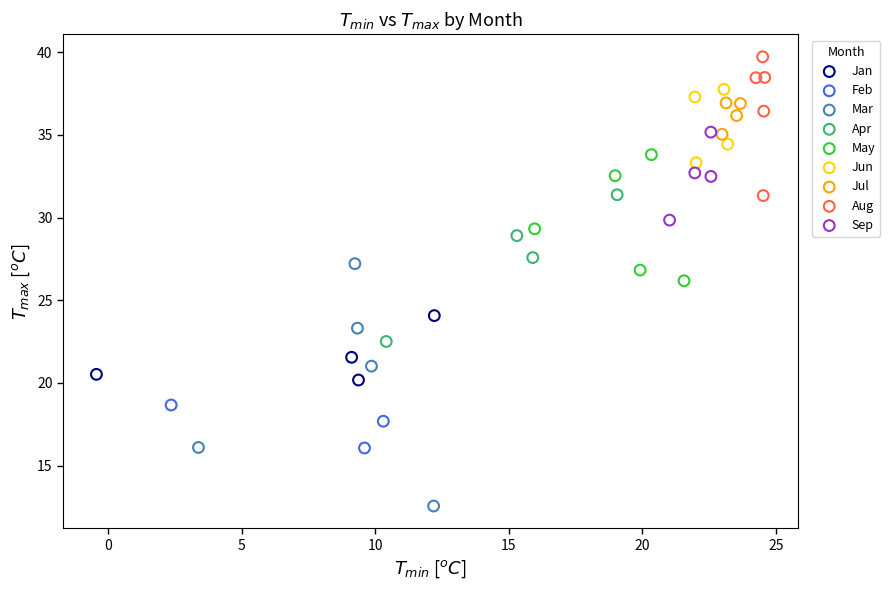

Which series reaches the minimum Y coordinate?

Mar